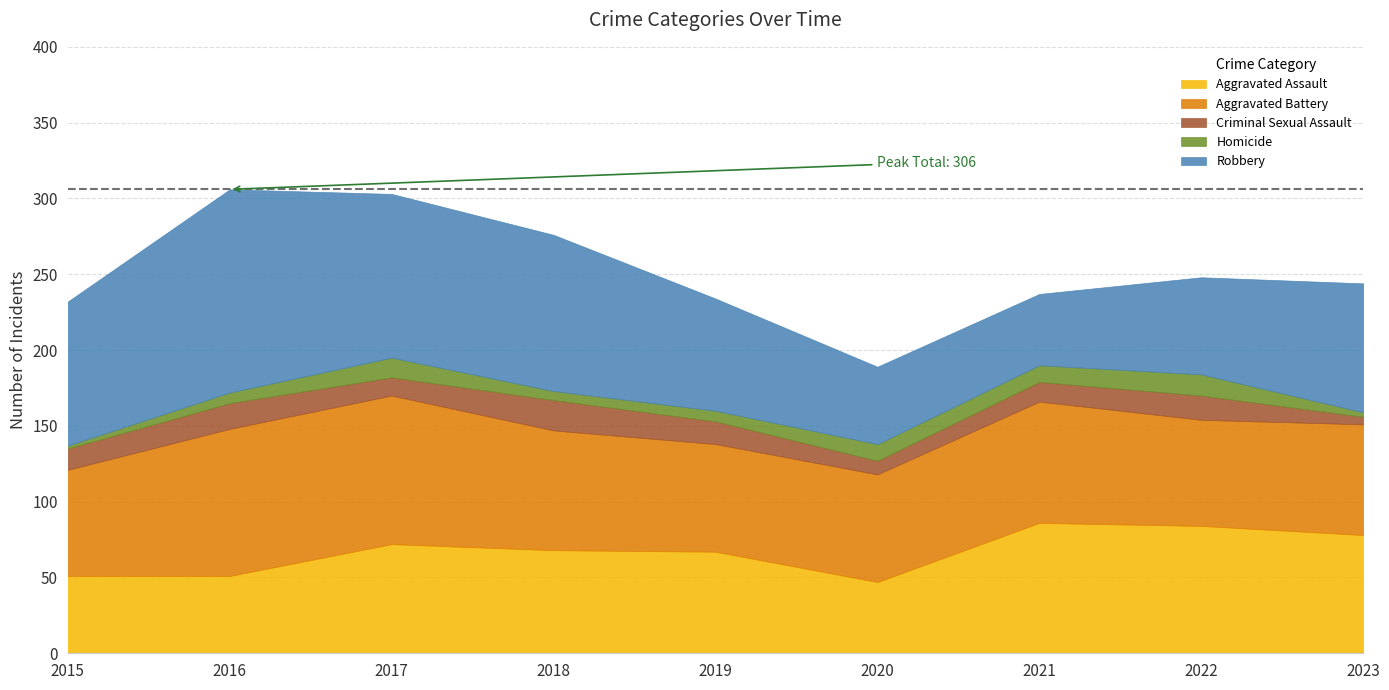

Is it true that Homicide equals 1 at 2023?

False